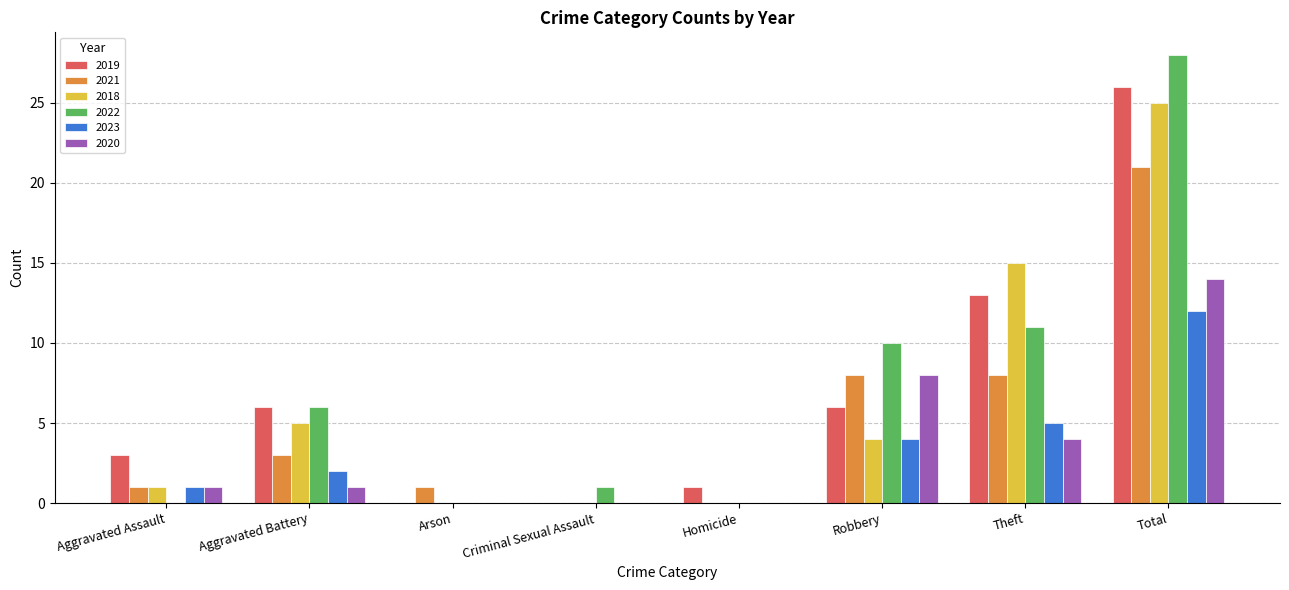

Which category has the highest value in the 2020 series?

Total